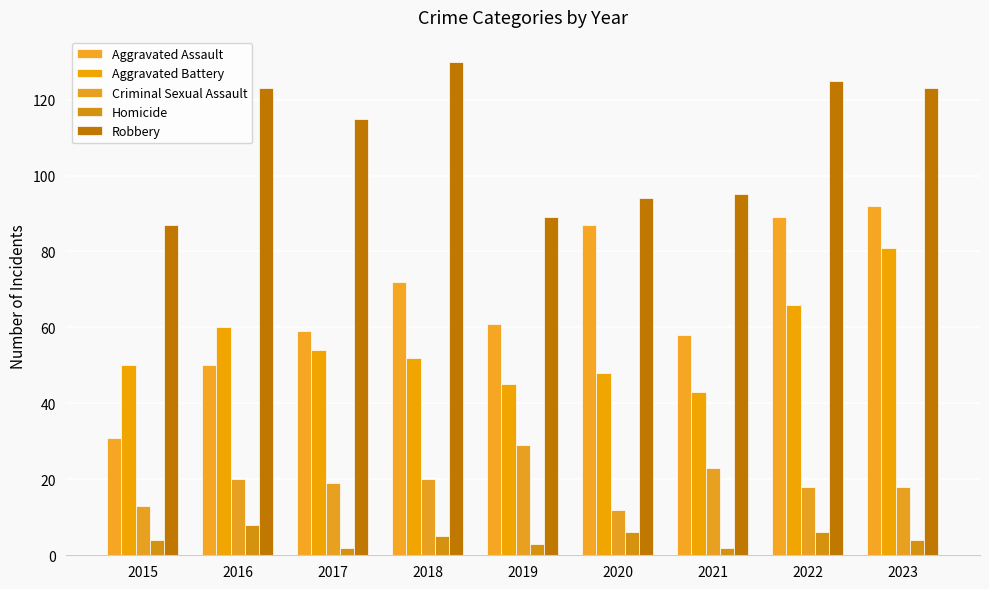

What is the average value of the Criminal Sexual Assault series?

19